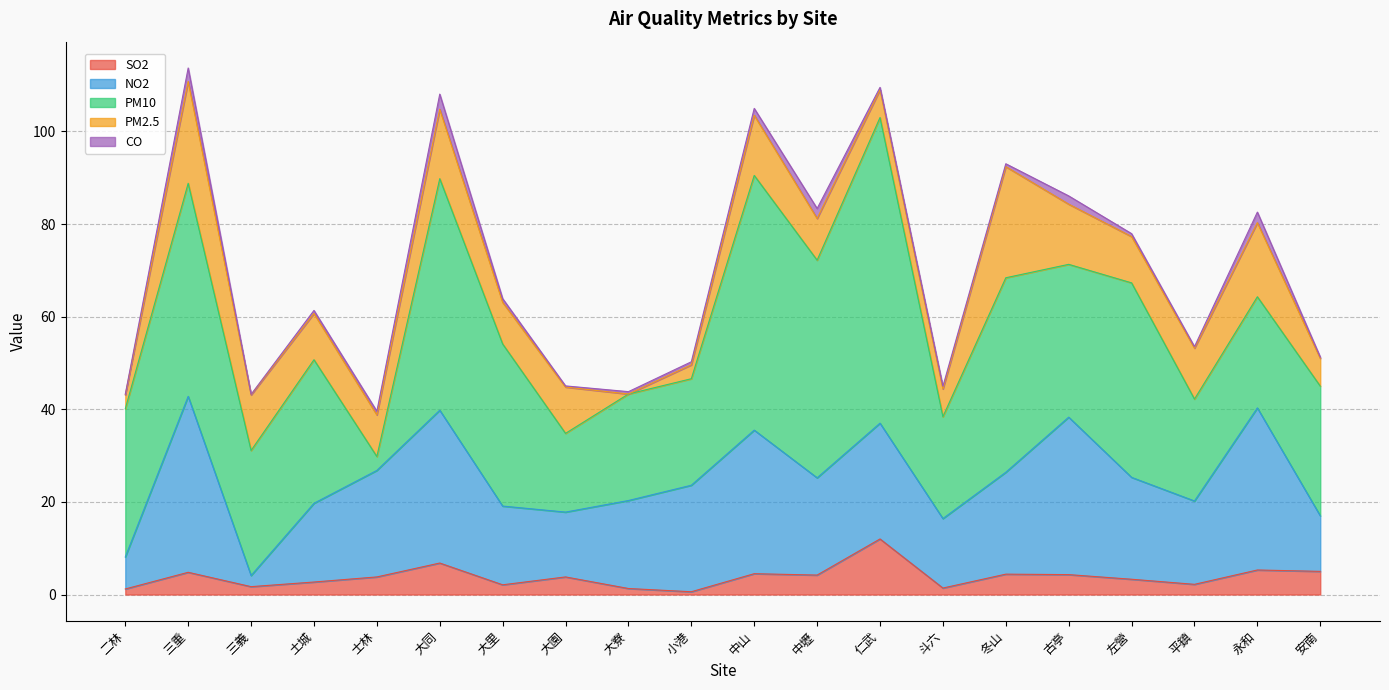

At which category does PM2.5 reach its first local peak?

三重